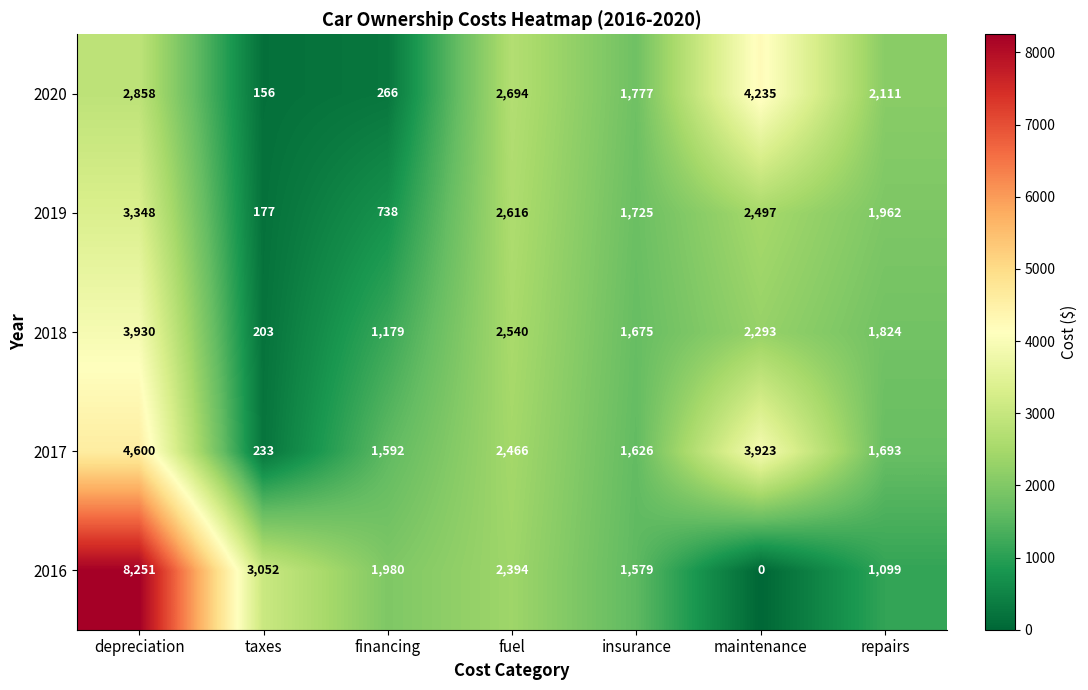

The value of 2017 at taxes is 139. True or false?

False